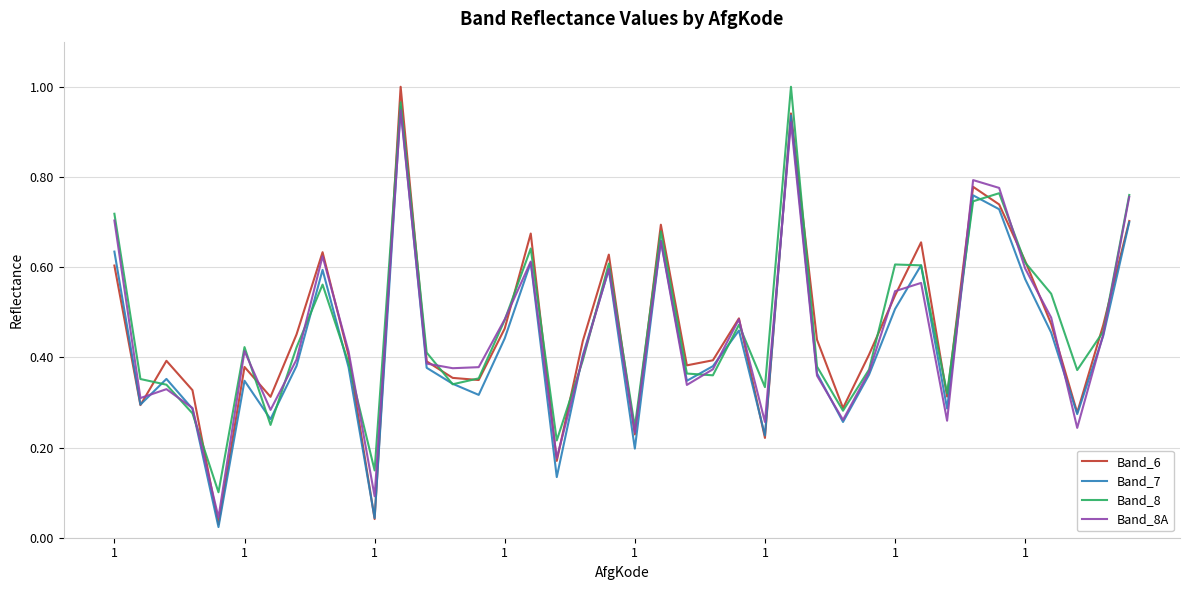

How many times do Band_8 and Band_7 cross each other?

16